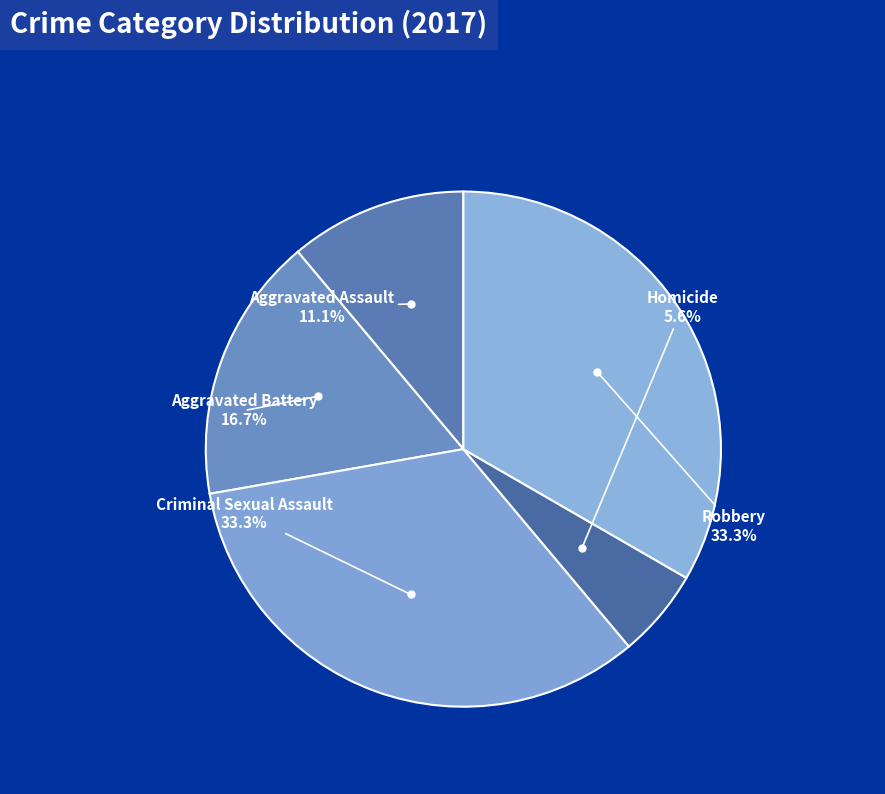

Which slice is the smallest?

Homicide